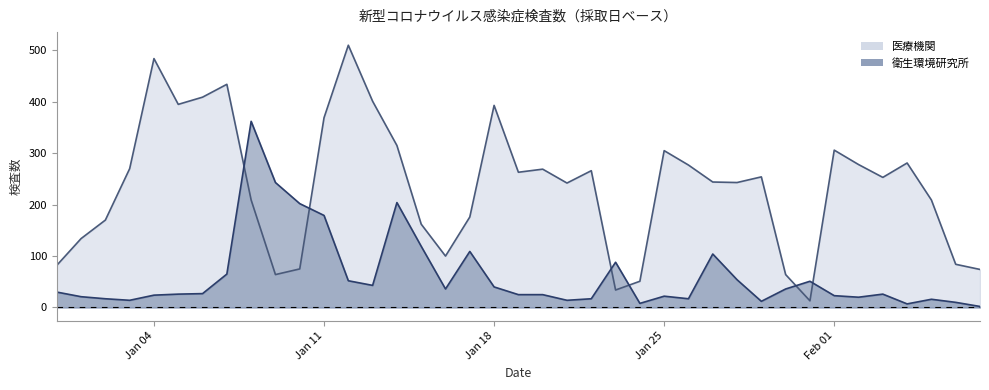

What is the maximum value for 医療機関?

510